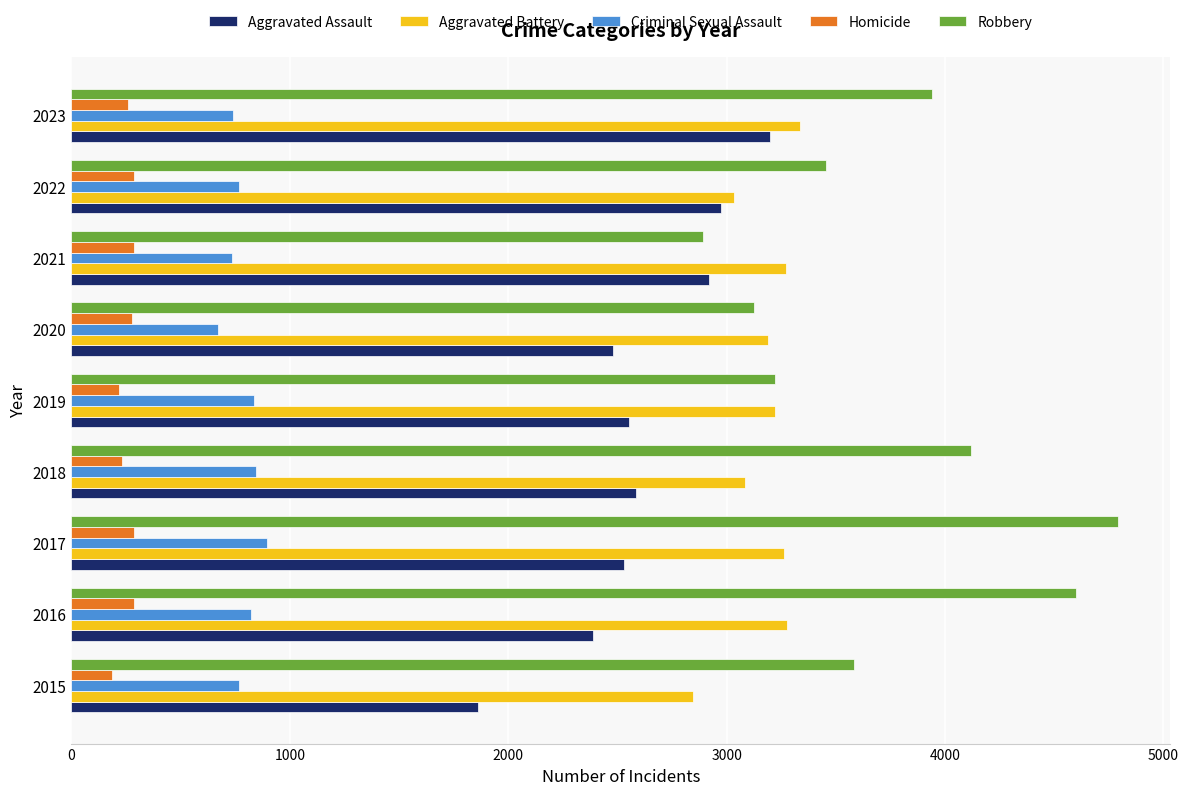

The Aggravated Battery series shows 3273 at 2021. True or false?

True